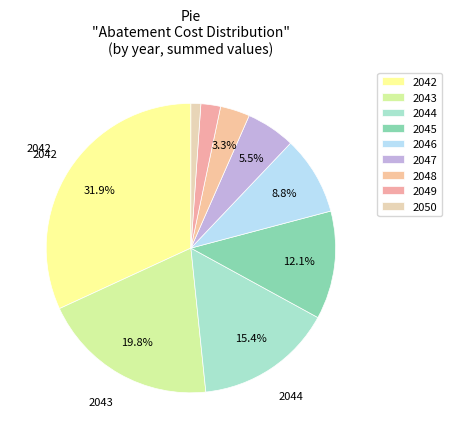

Between 2050 and 2047, which is larger?

2047